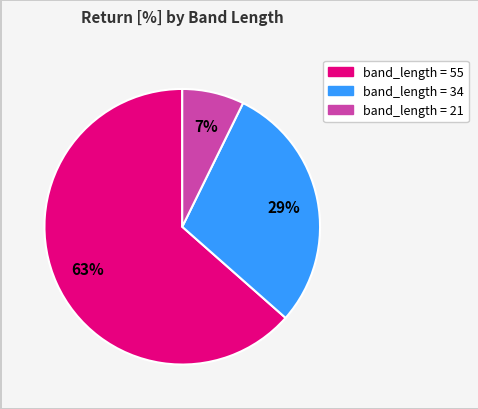

To the nearest percent, what is the average slice percentage?

33%